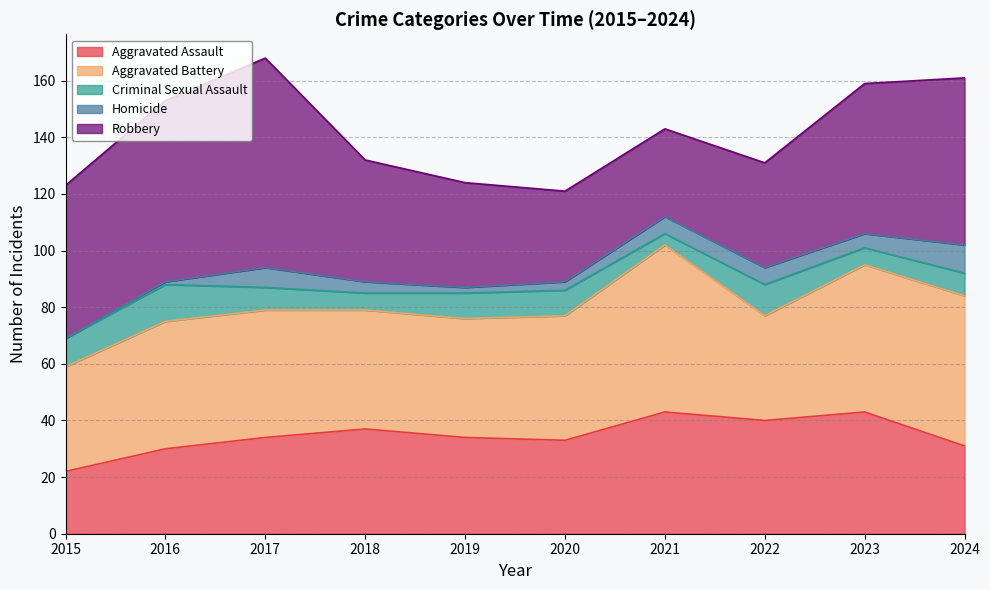

True or false: Aggravated Assault has a value of 22 at 2015.

True